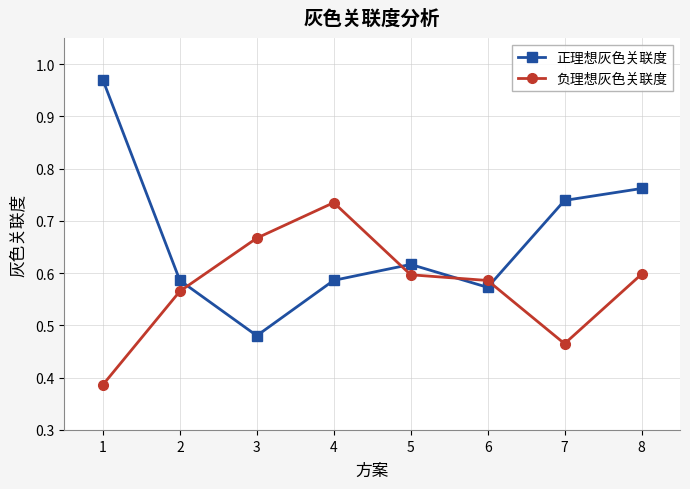

The value of 正理想灰色关联度 at 6 is 0.6. True or false?

True